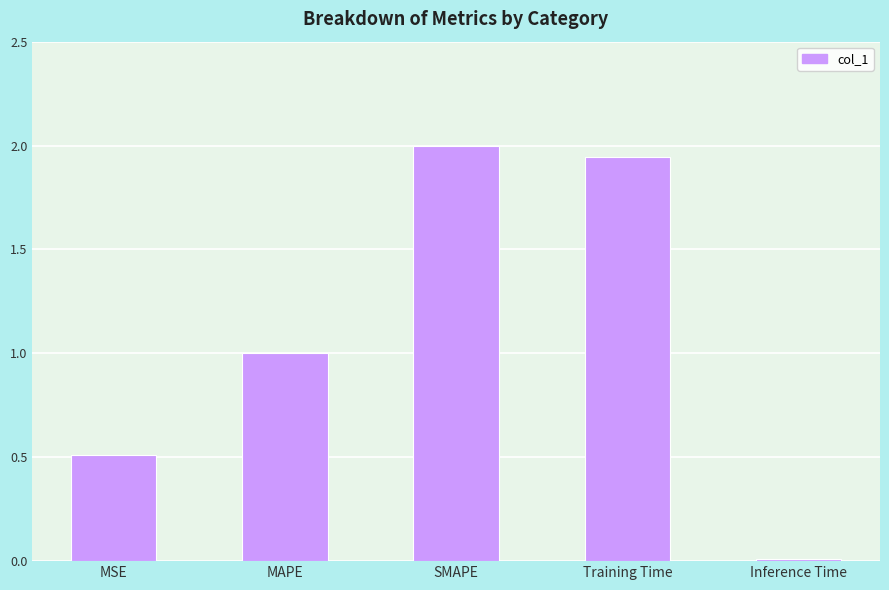

Count the number of data series in this chart.

1